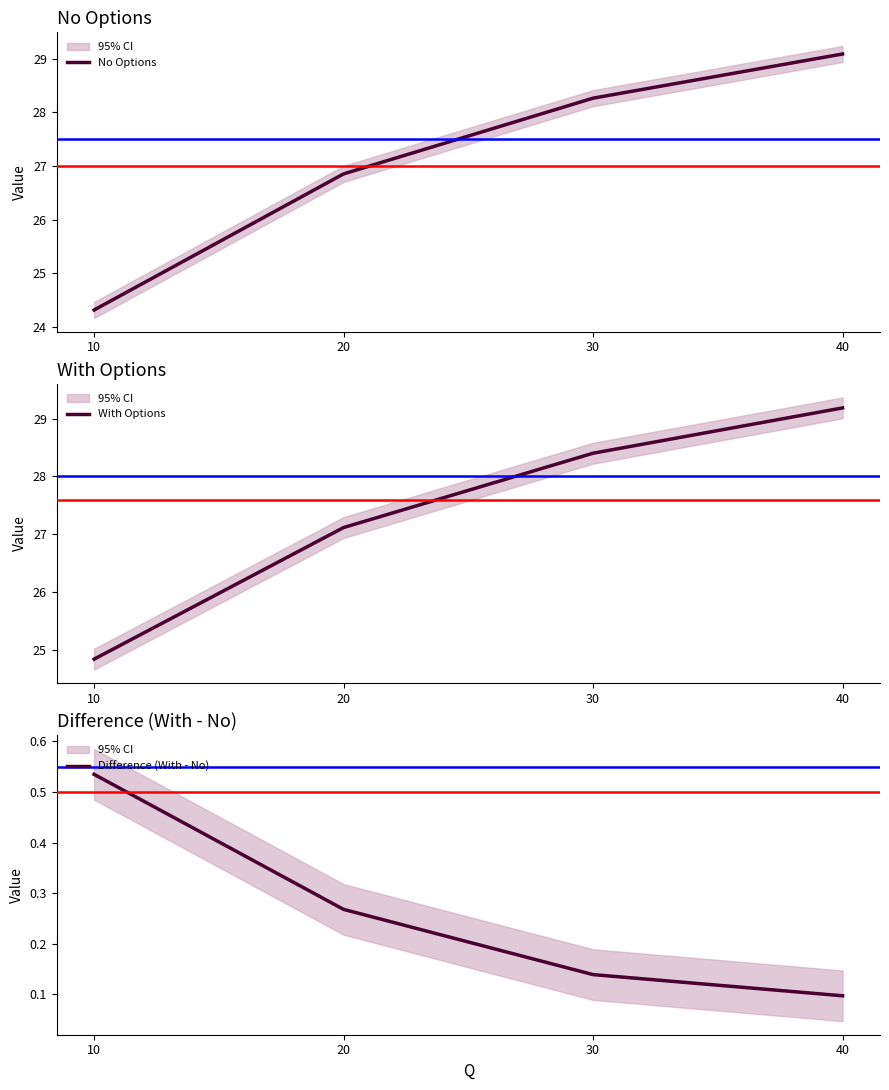

The Difference (With - No) series shows 0.3 at 20. True or false?

True